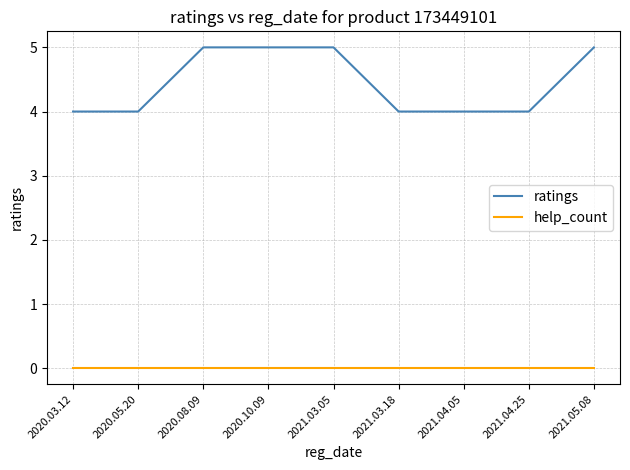

What are all the series names shown in the legend?

ratings, help_count